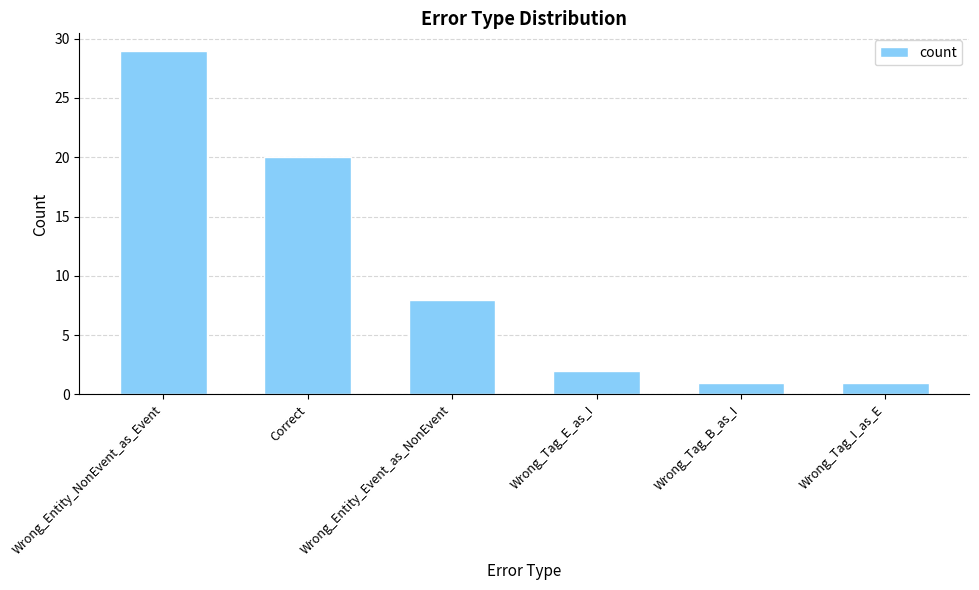

What is the approximate value at Wrong_Tag_I_as_E?

1